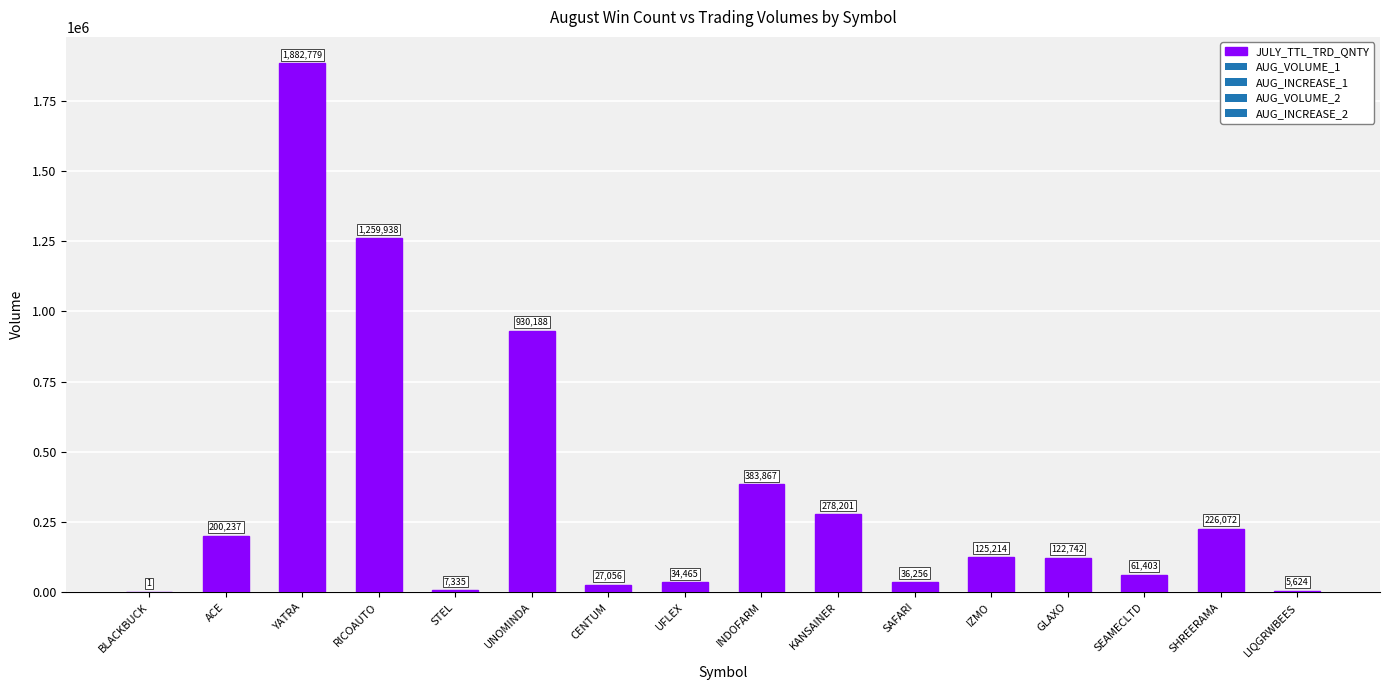

Which has a higher value, YATRA or CENTUM?

YATRA